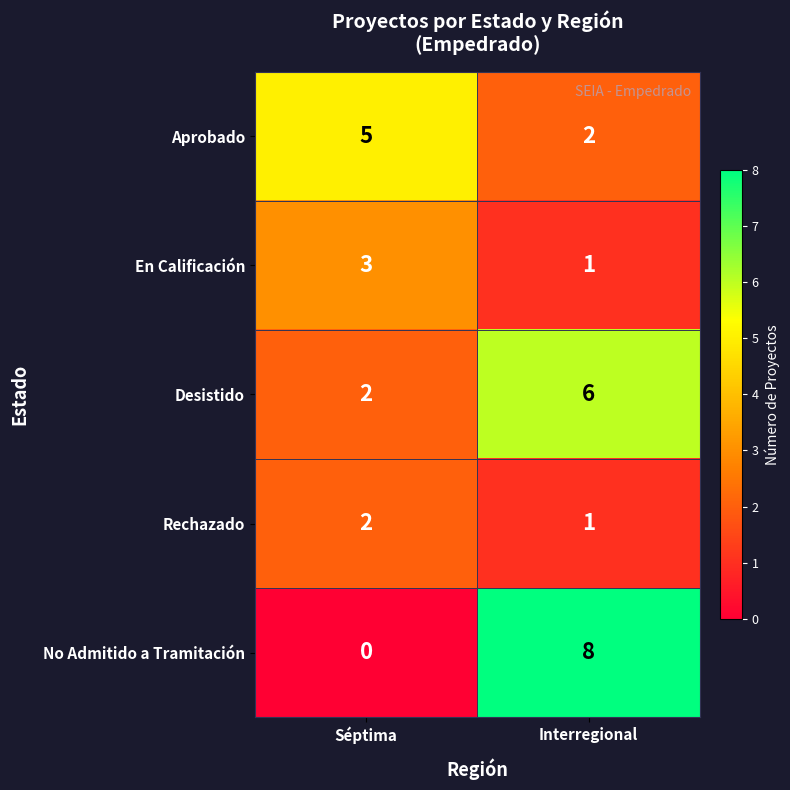

The value of Rechazado at Interregional is 1. True or false?

True